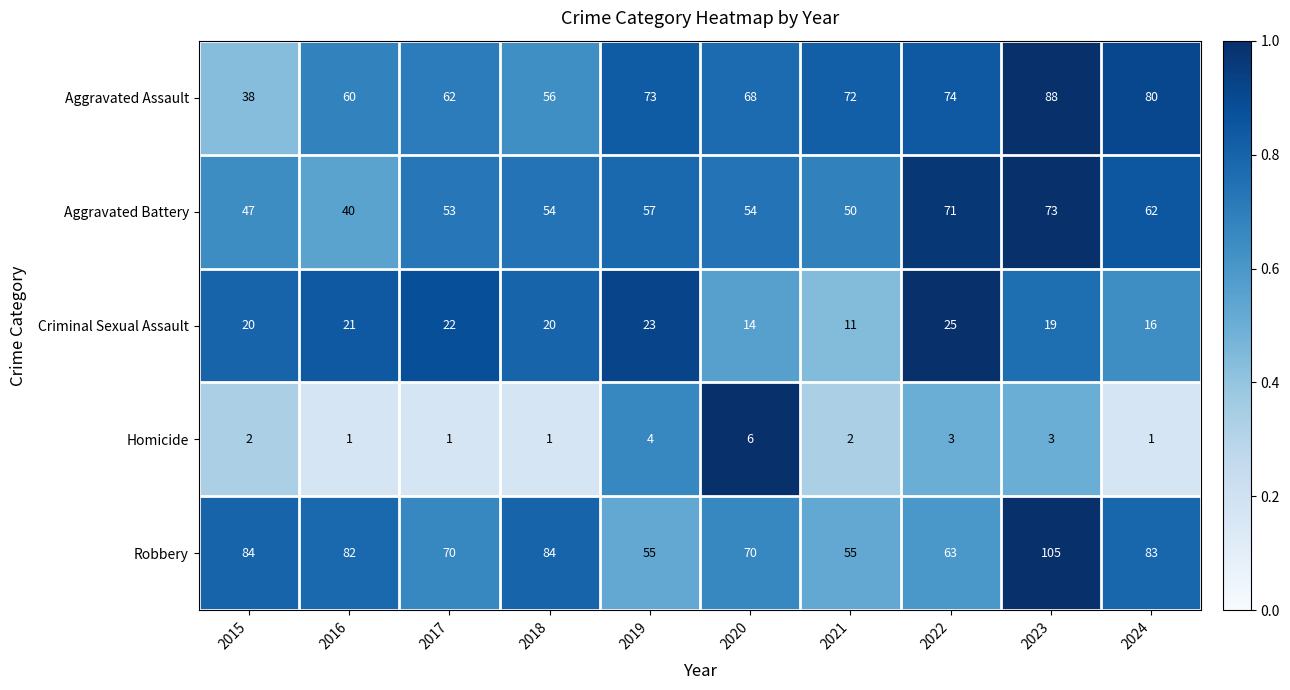

Where is Robbery nearest to the value 80?

2016